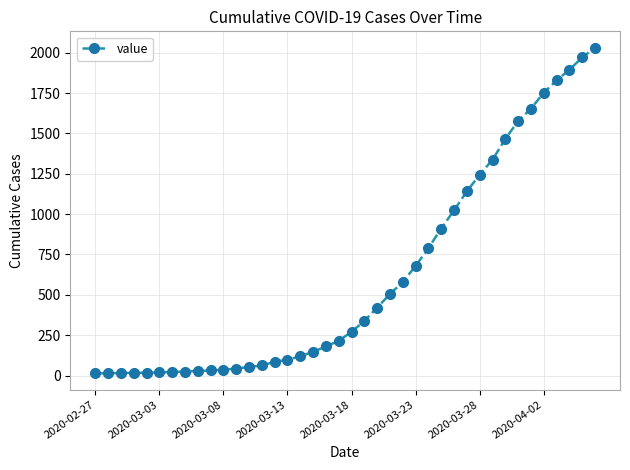

Does the chart have visible grid lines?

Yes